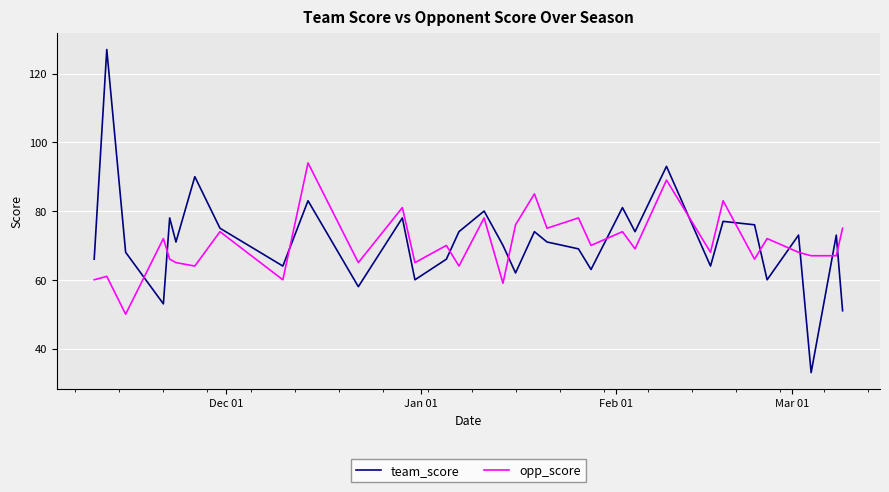

Reading right to left, extract all data points from this chart.

team_score: 51	73	33	73	60	76	77	64	93	74	81	63	69	71	74	62	70	80	74	66	60	78	58	83	64	75	90	71	78	53	68	127	66
opp_score: 75	67	67	68	72	66	83	68	89	69	74	70	78	75	85	76	59	78	64	70	65	81	65	94	60	74	64	65	66	72	50	61	60